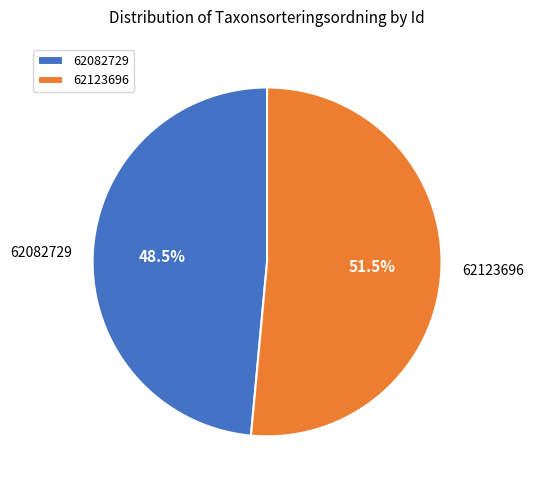

The 62123696 slice represents 60% of the pie. True or false?

False